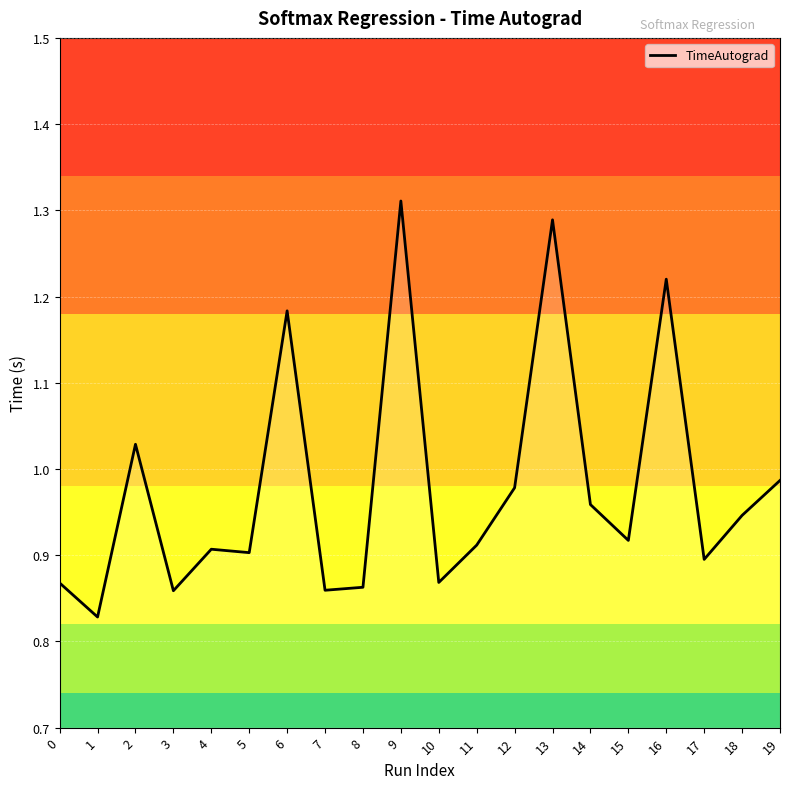

Which label corresponds to the largest value in the chart?

9